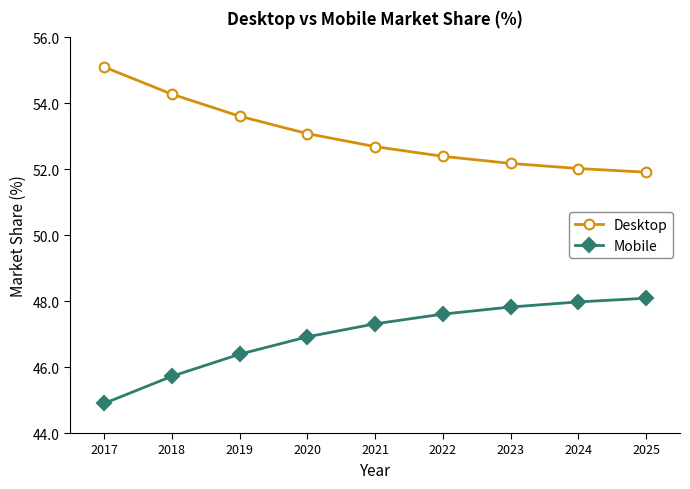

What is the difference between the highest and lowest values at 2018?

8.6